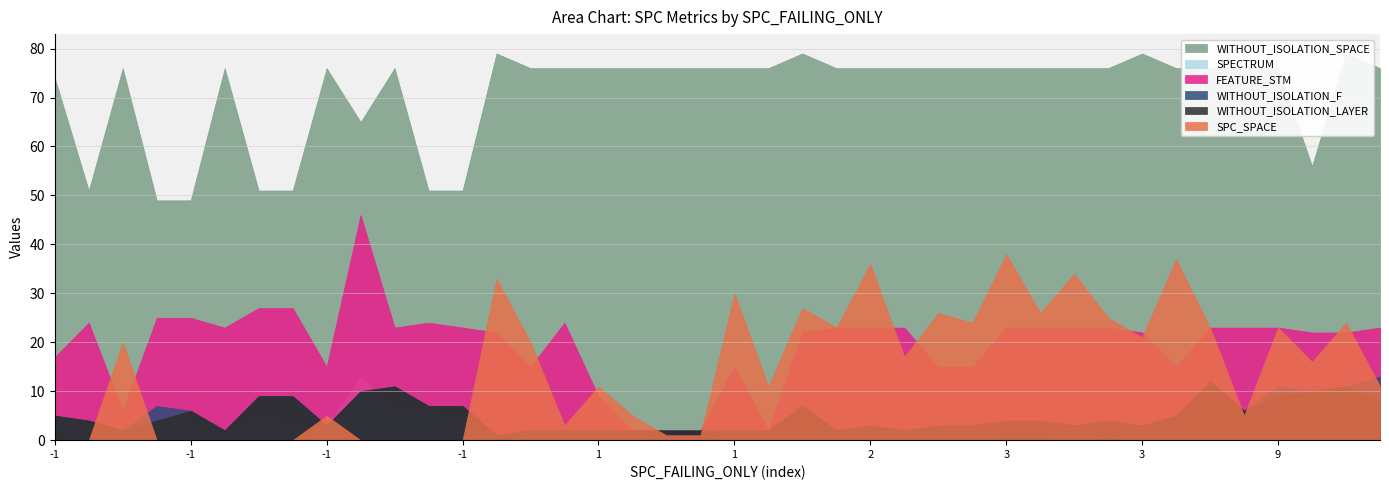

Where is FEATURE_STM nearest to the value 24?

5